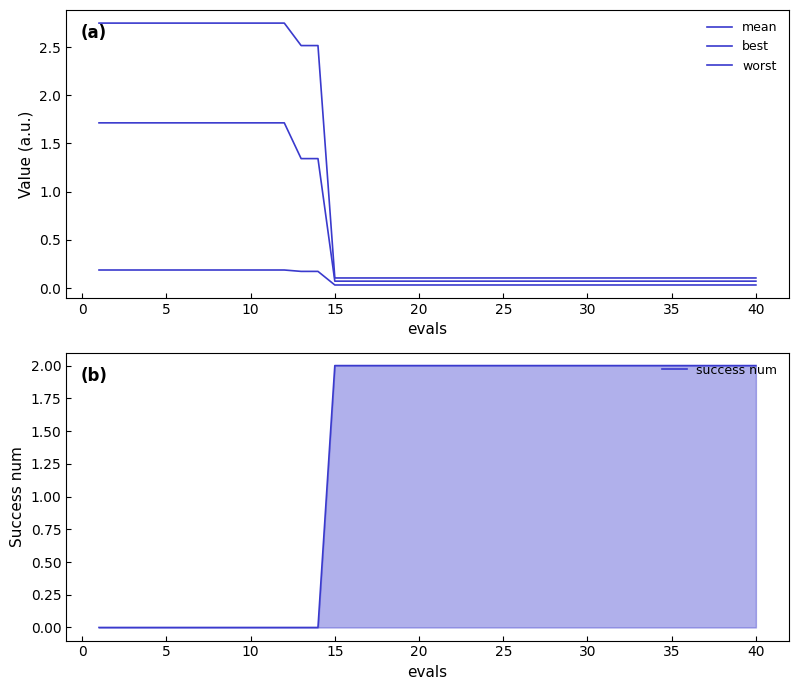

How many lines are shown in the chart?

4